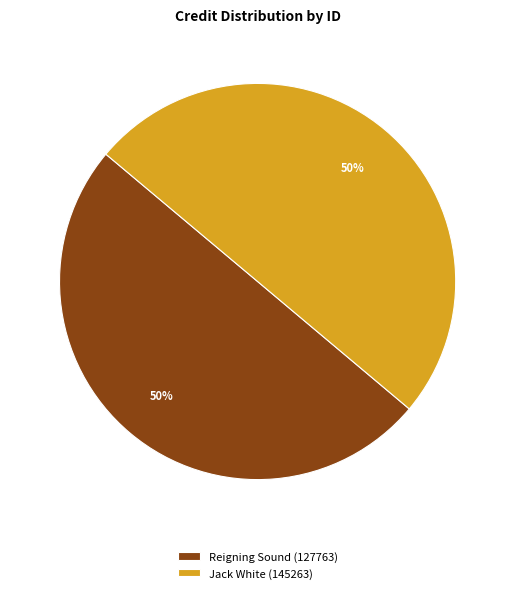

Do Jack White (145263) and Reigning Sound (127763) together represent more than half of the pie?

Yes